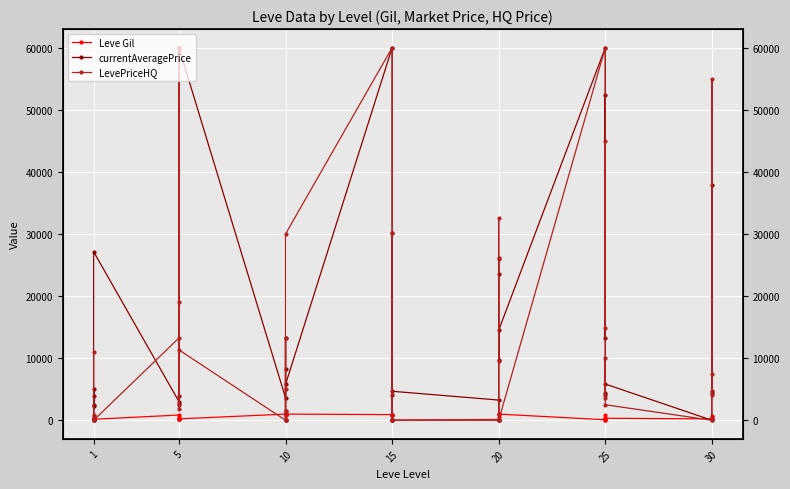

How many lines are shown in the chart?

3